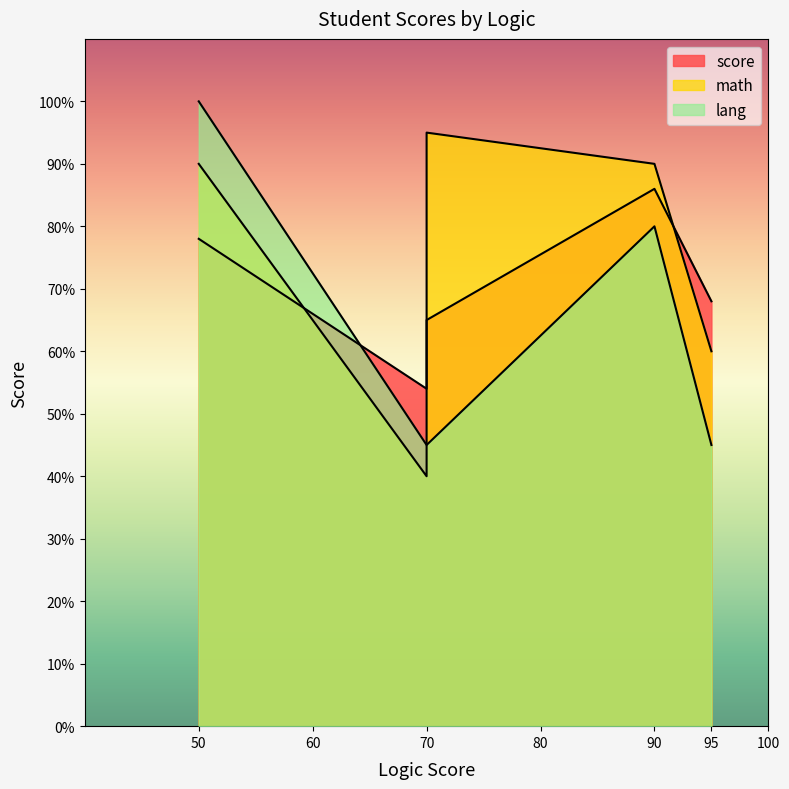

What is the spread (max minus min) of values at 90?

10